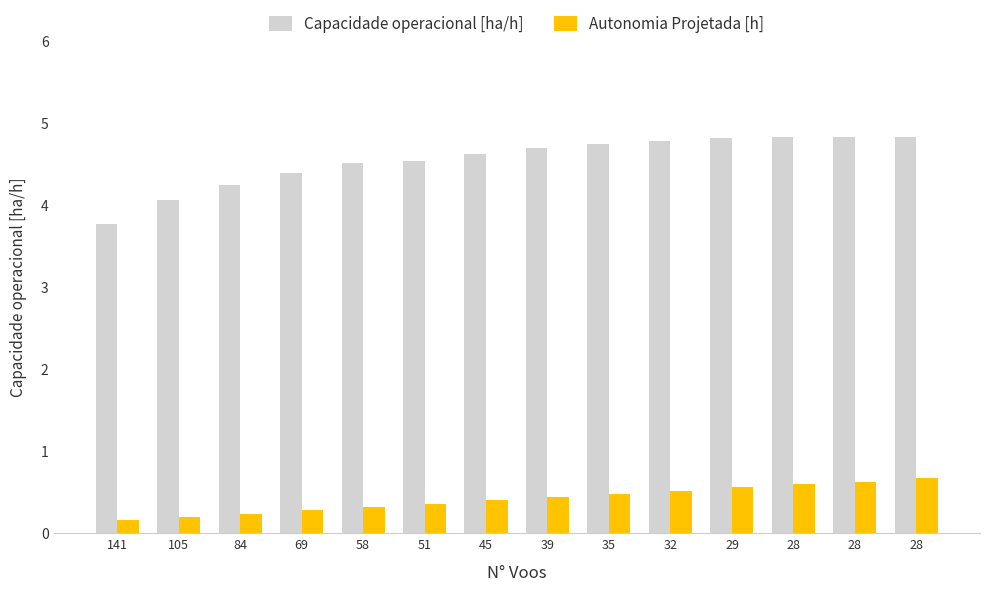

What is the maximum value shown in the chart?

4.8